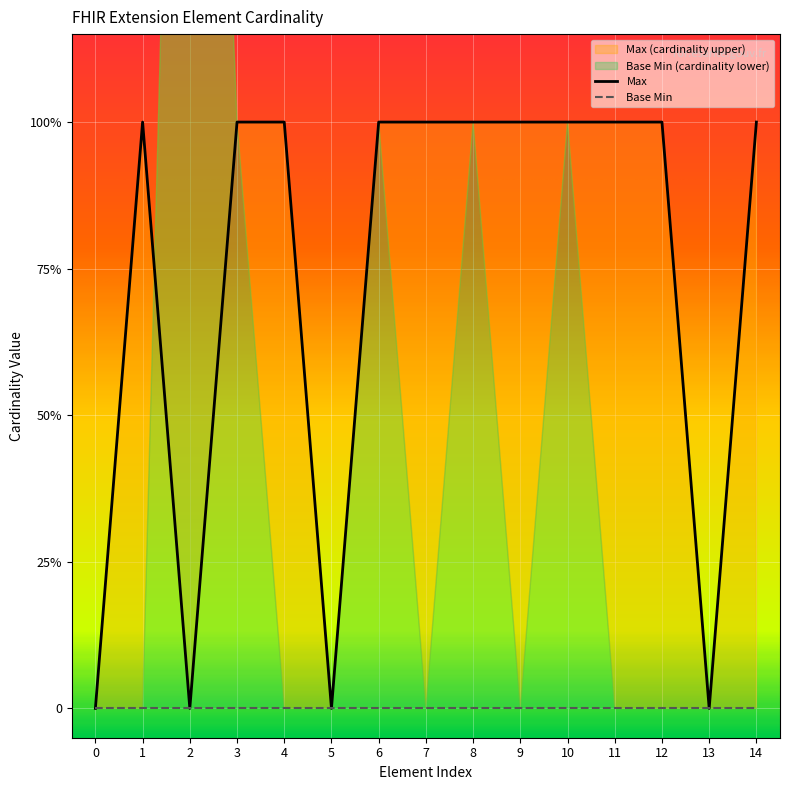

What is the maximum value shown in the chart?

1